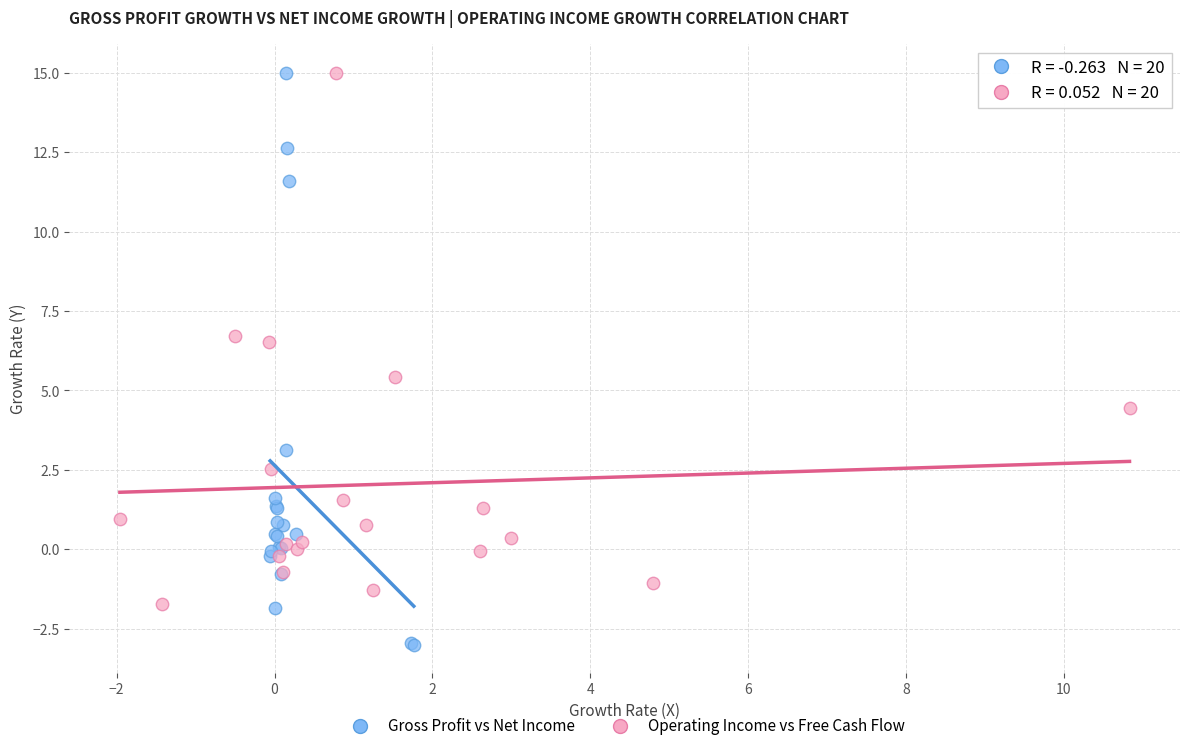

Which series reaches the minimum Y coordinate?

Gross Profit vs Net Income